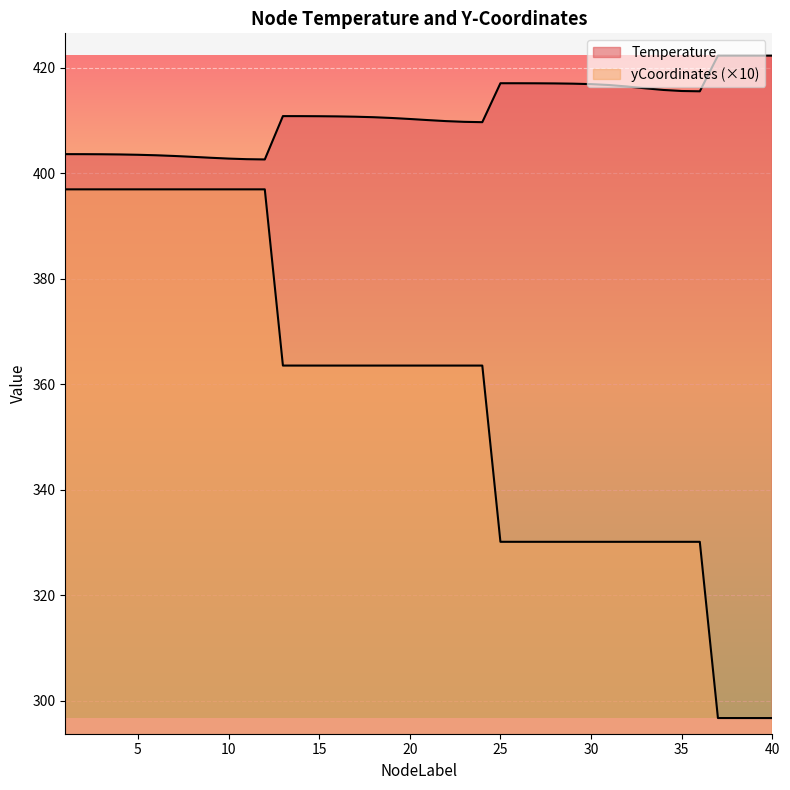

How many values in the yCoordinates series are below 363?

16